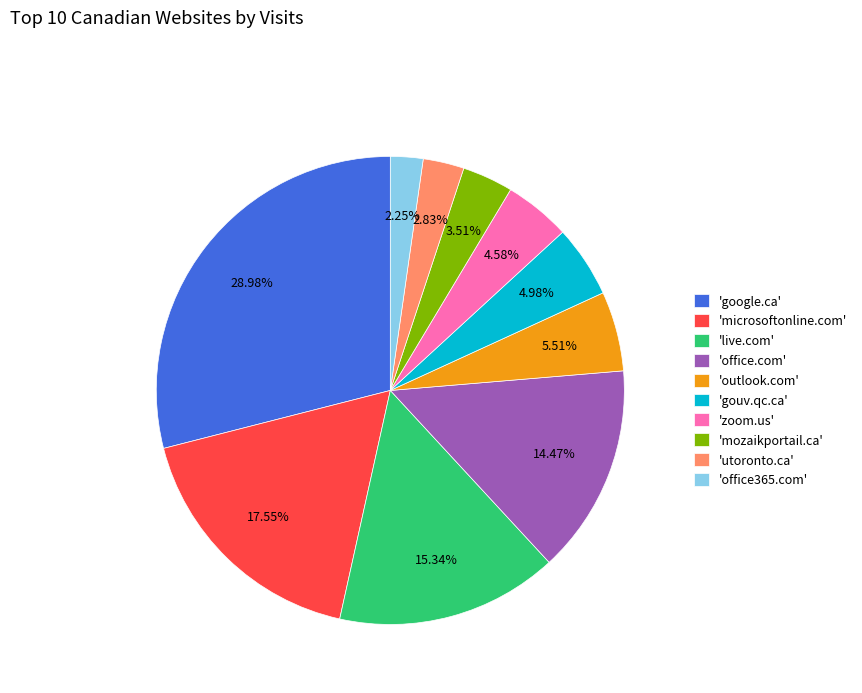

Do 'gouv.qc.ca' and 'google.ca' together represent more than half of the pie?

No